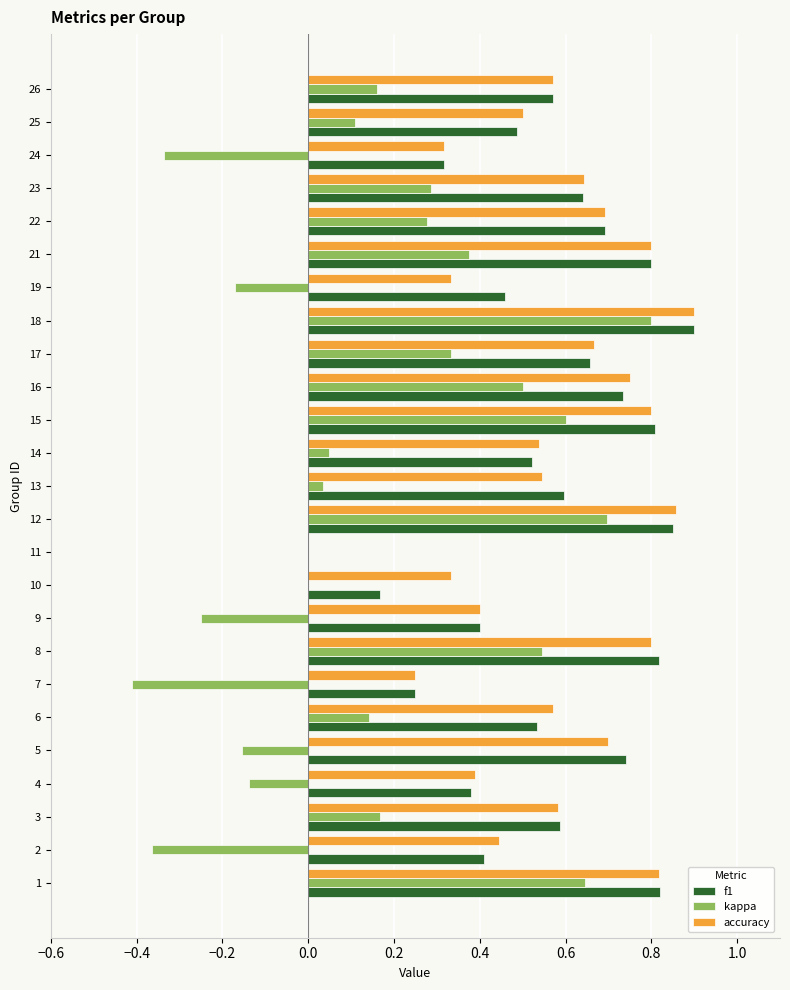

Is it true that f1 equals 0.4 at 9?

True